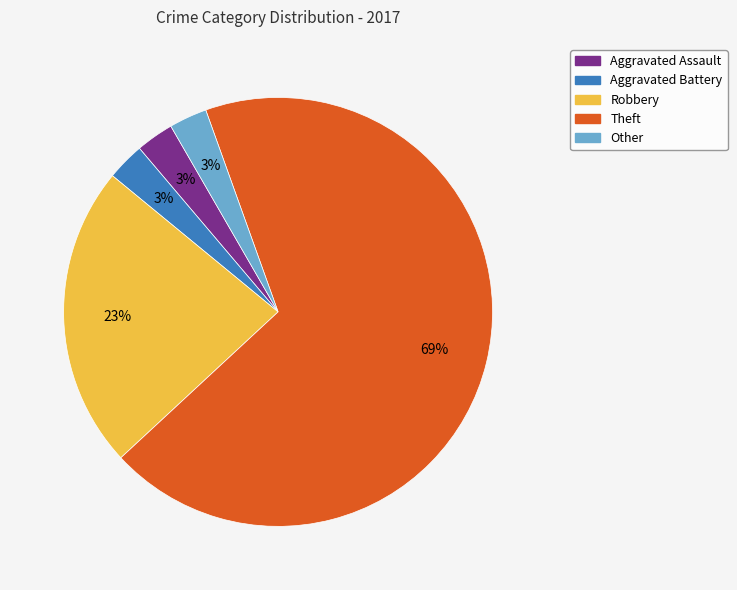

Combined, do Aggravated Assault and Robbery account for over 50%?

No